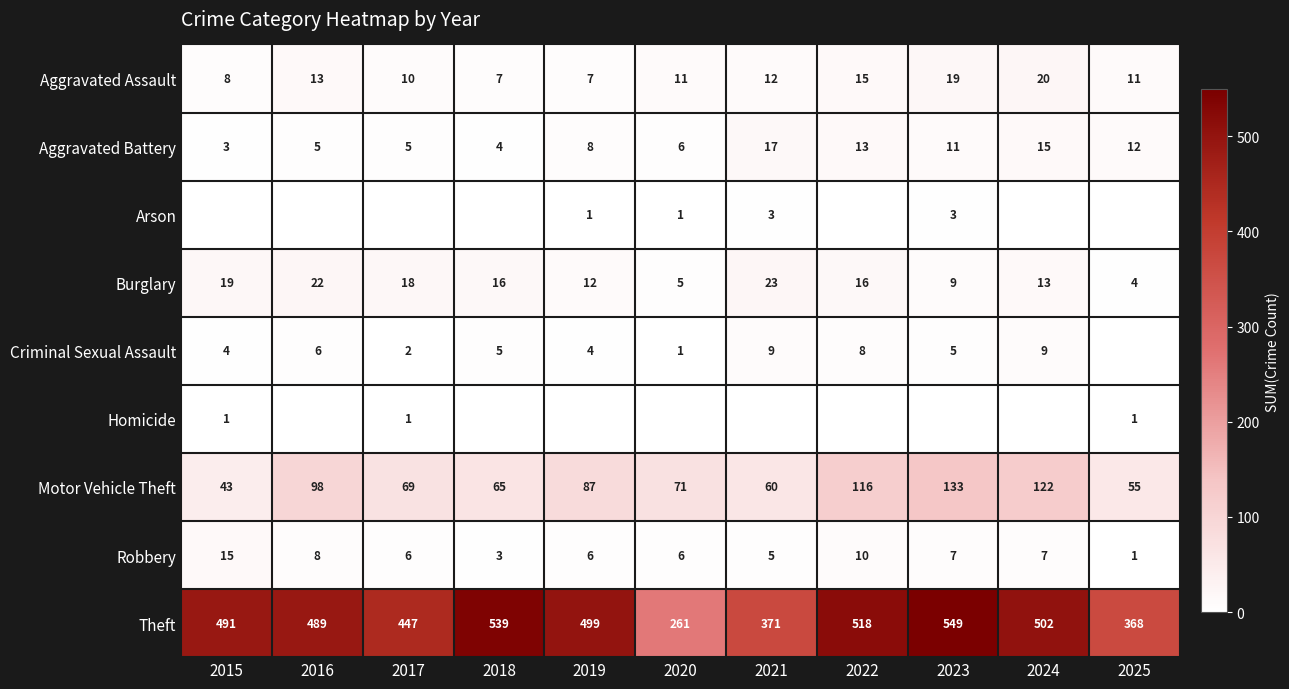

Is it true that Motor Vehicle Theft equals 55 at 2025?

True